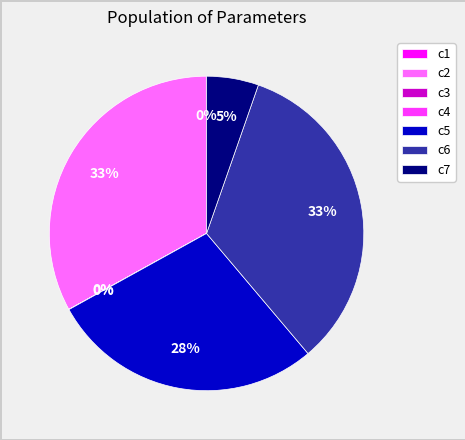

To the nearest percent, what portion does c6 represent?

33%